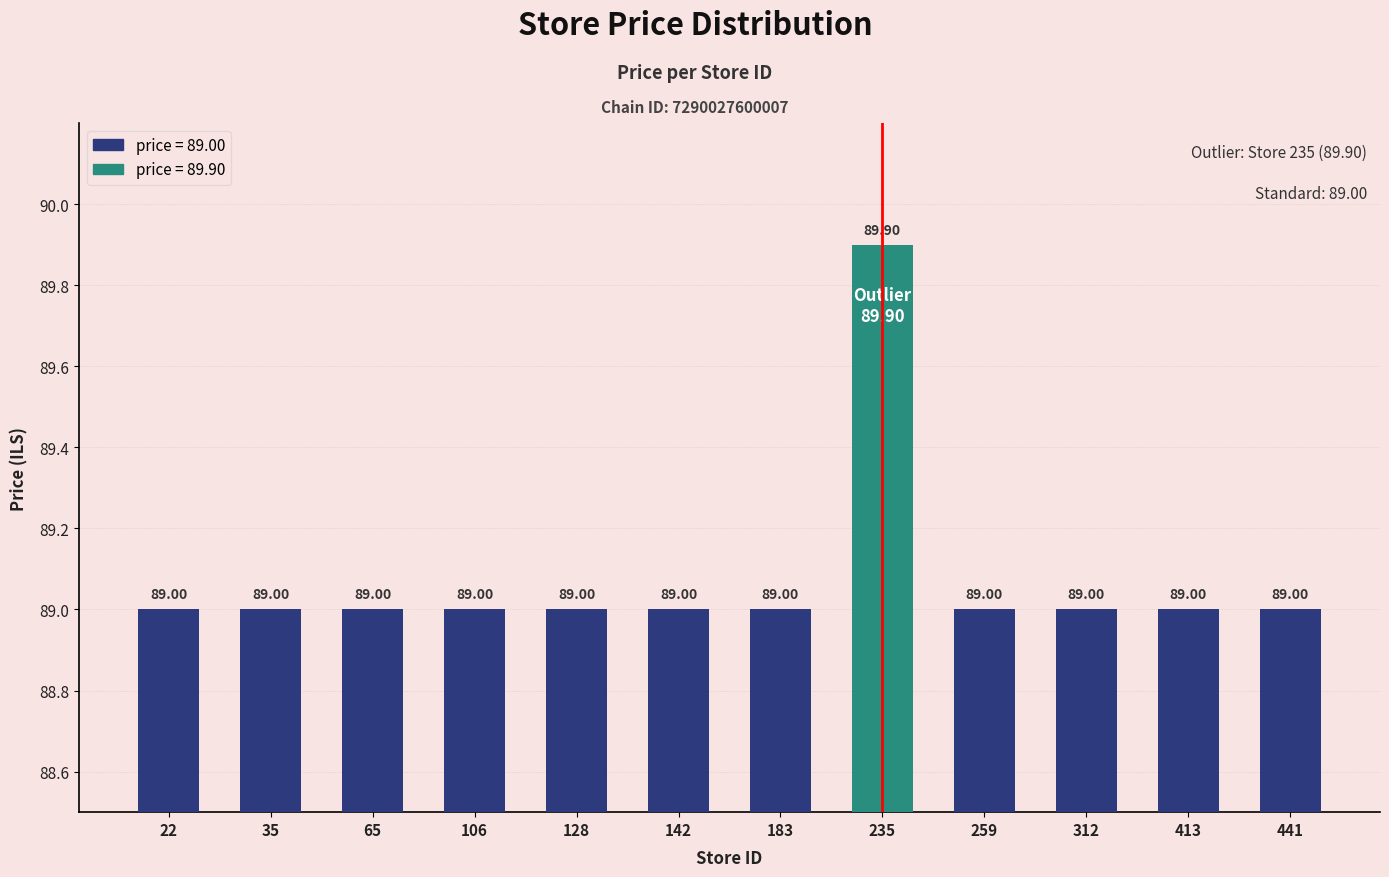

What is the sum of all values?

1068.9